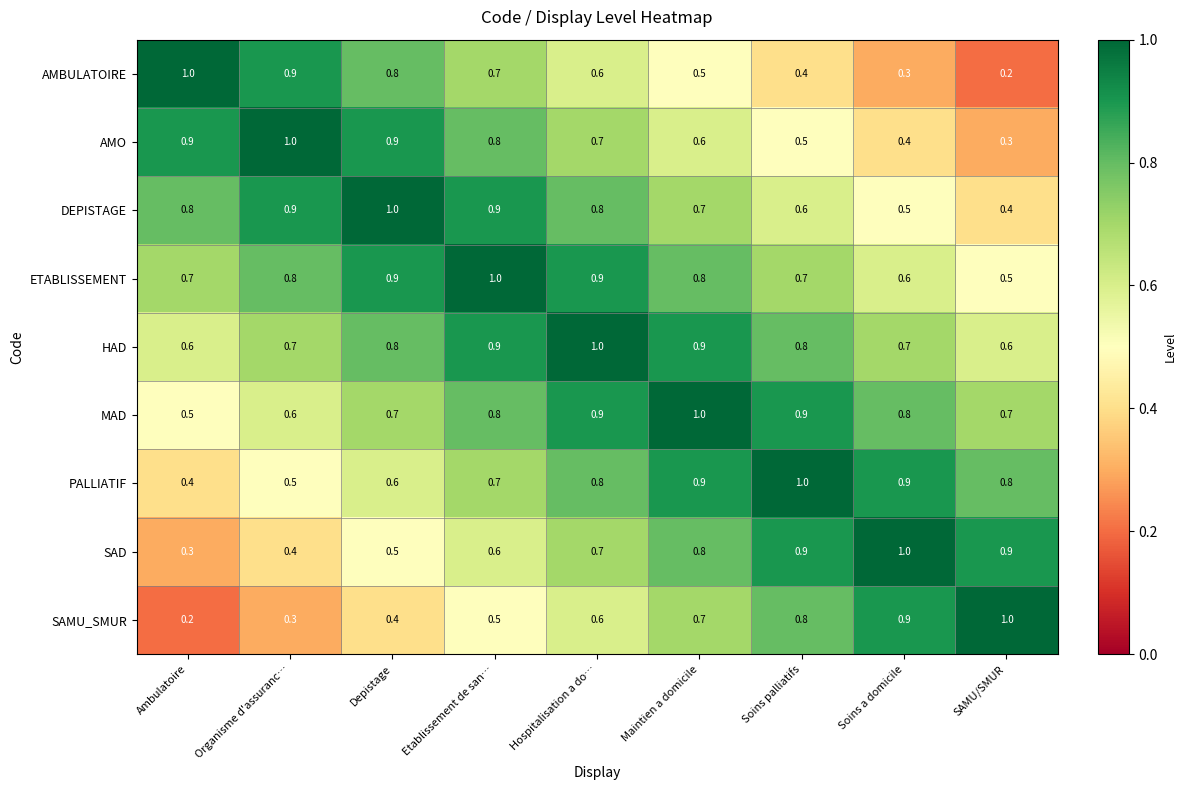

How many distinct data groups are displayed?

9